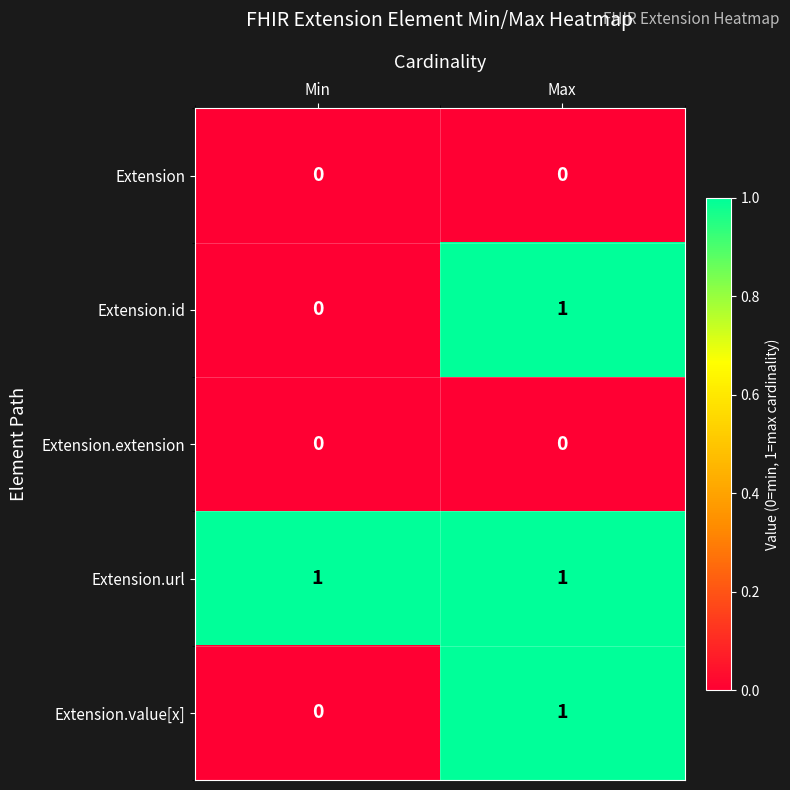

What is the total value across all series at Max?

3